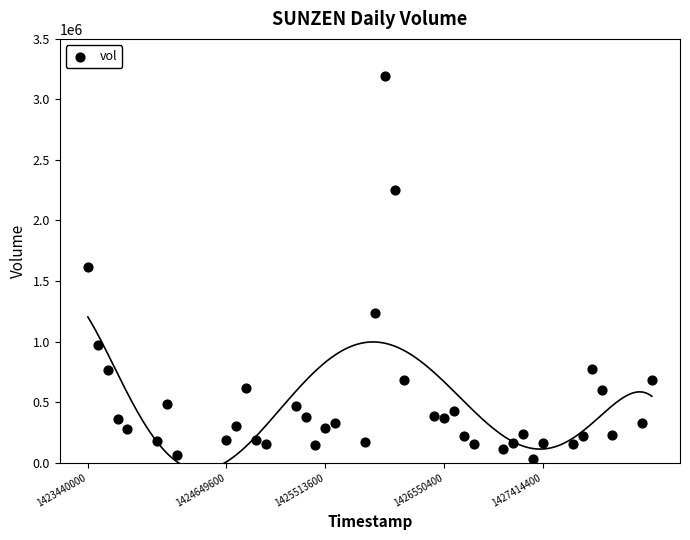

What is the range of X values (max minus min)?

4924800